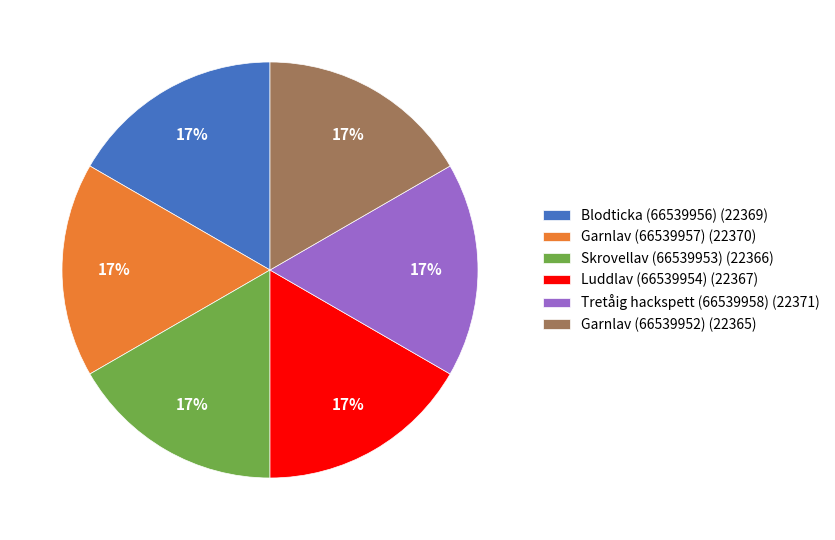

To the nearest percent, what portion does Garnlav (66539952) (22365) represent?

17%